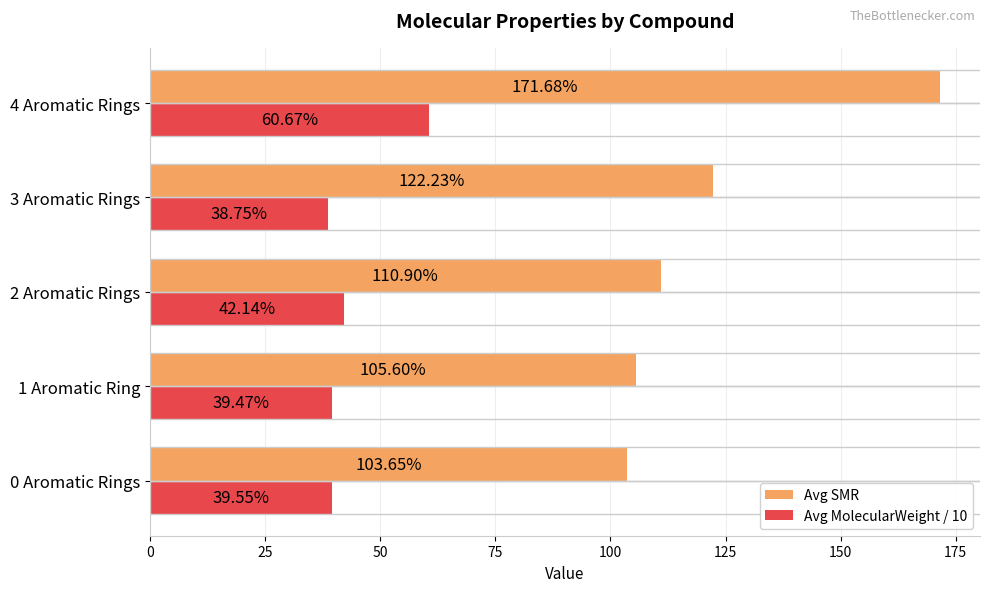

List the series in order of their overall mean, highest first.

Avg SMR, Avg MolecularWeight / 10